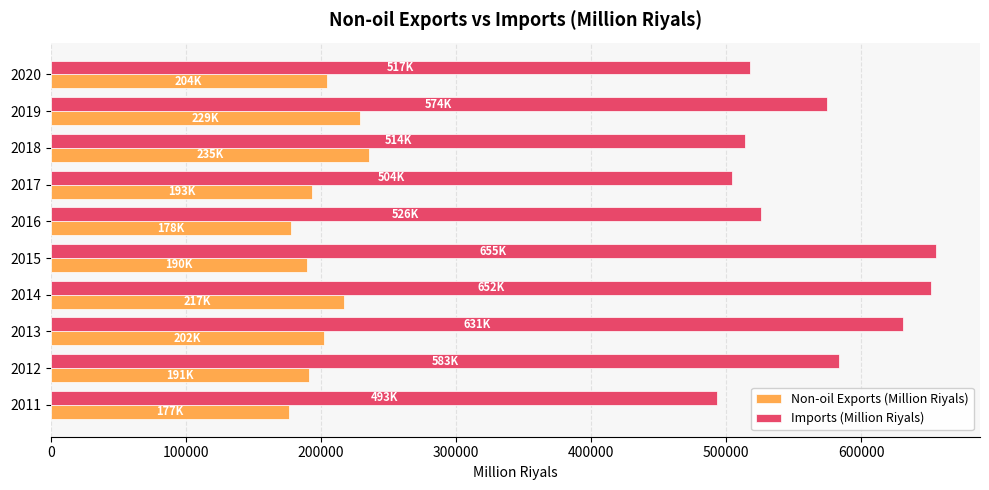

The value of Non-oil Exports (Million Riyals) at 2011 is 53270.1. True or false?

False